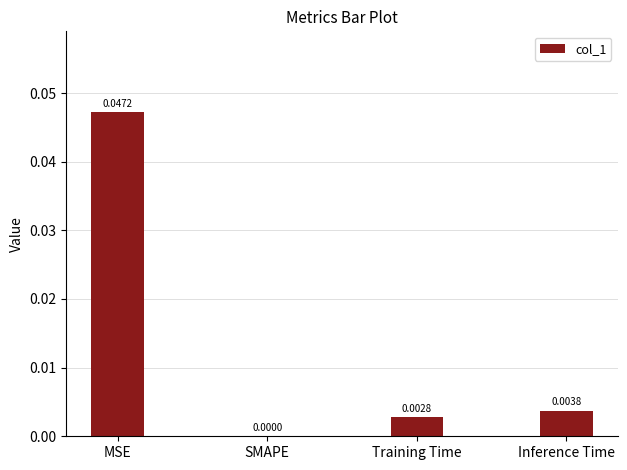

Which has a higher value, MSE or SMAPE?

MSE